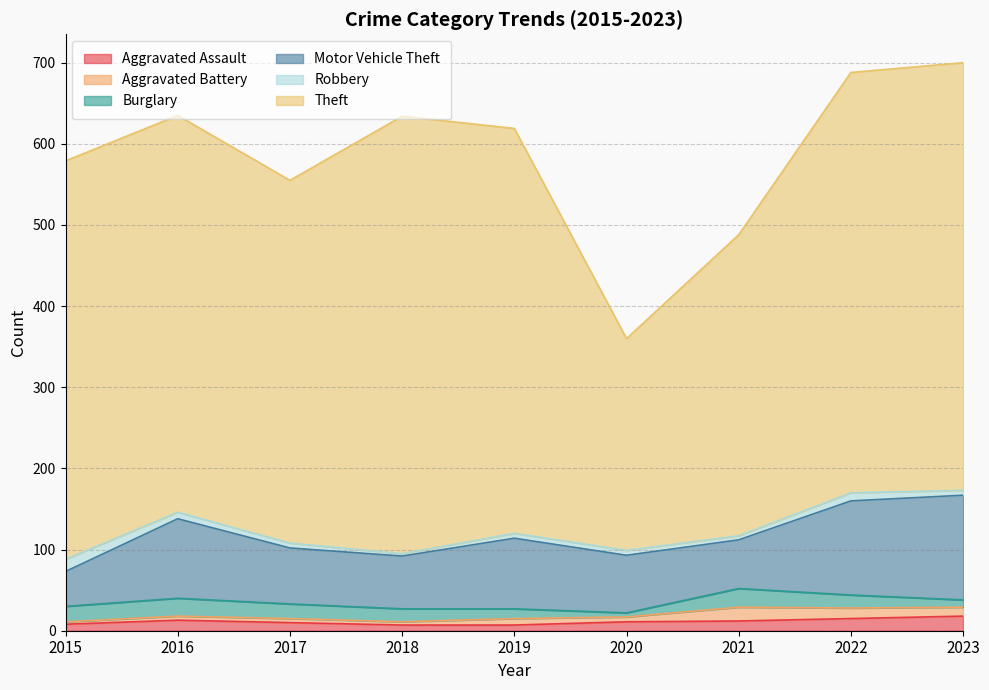

True or false: Aggravated Assault has more than 0 interior local peaks.

True